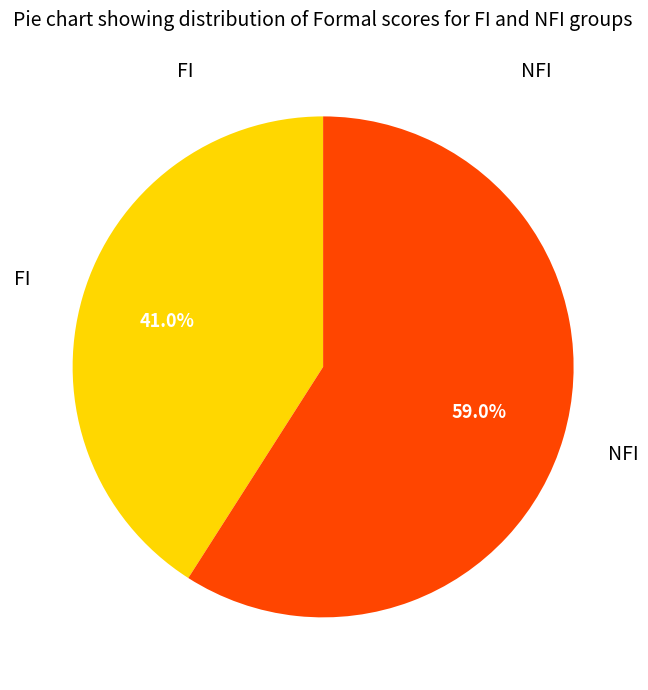

Is there any slice that represents more than half of the pie?

Yes